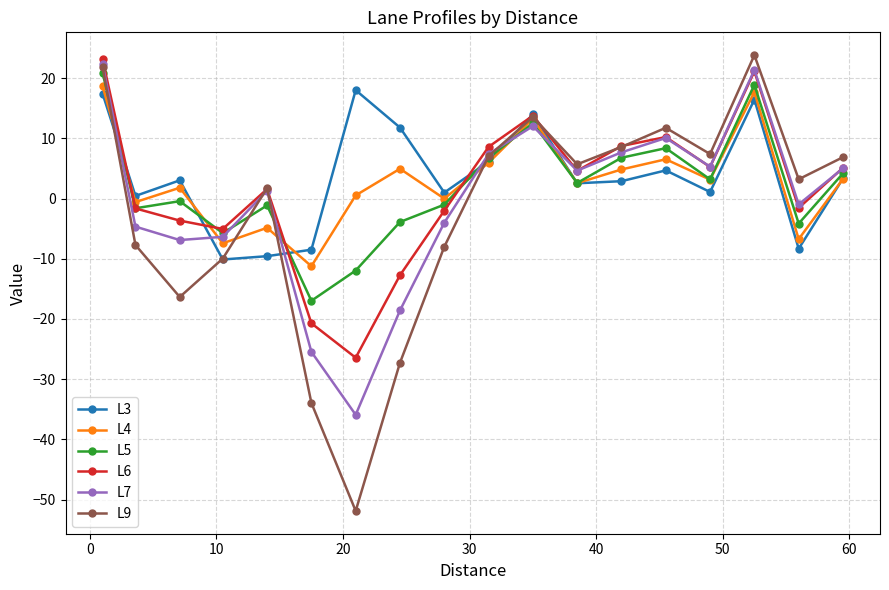

What is the value of the L4 point at the 17th from the left?

-6.7